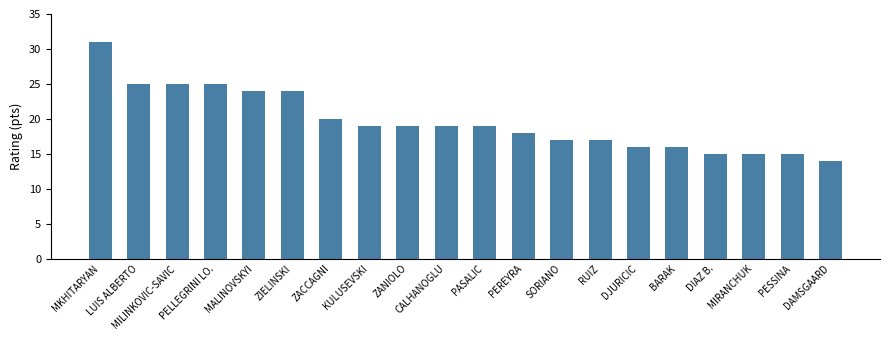

What is the ratio of the value at MKHITARYAN to the value at MILINKOVIC-SAVIC?

1.2